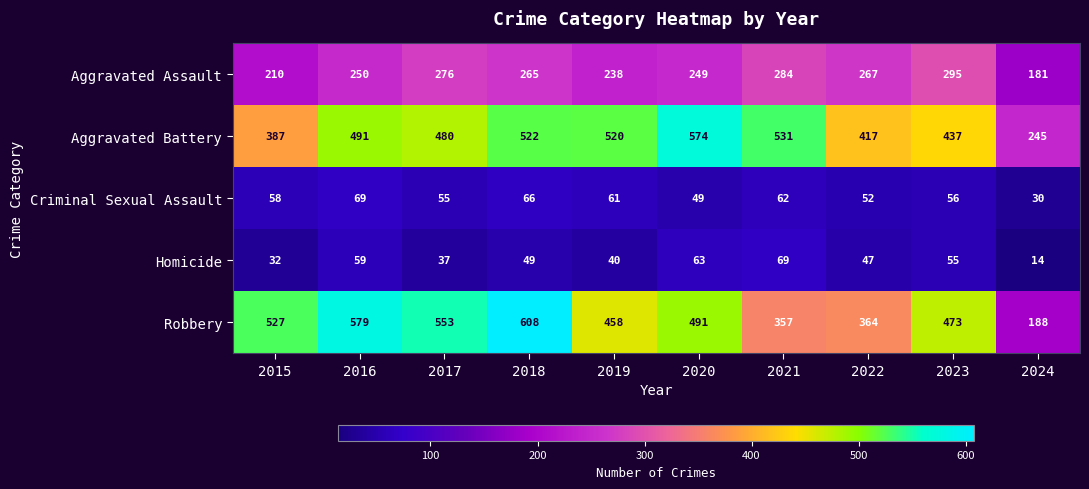

What is the maximum value shown in the chart?

608